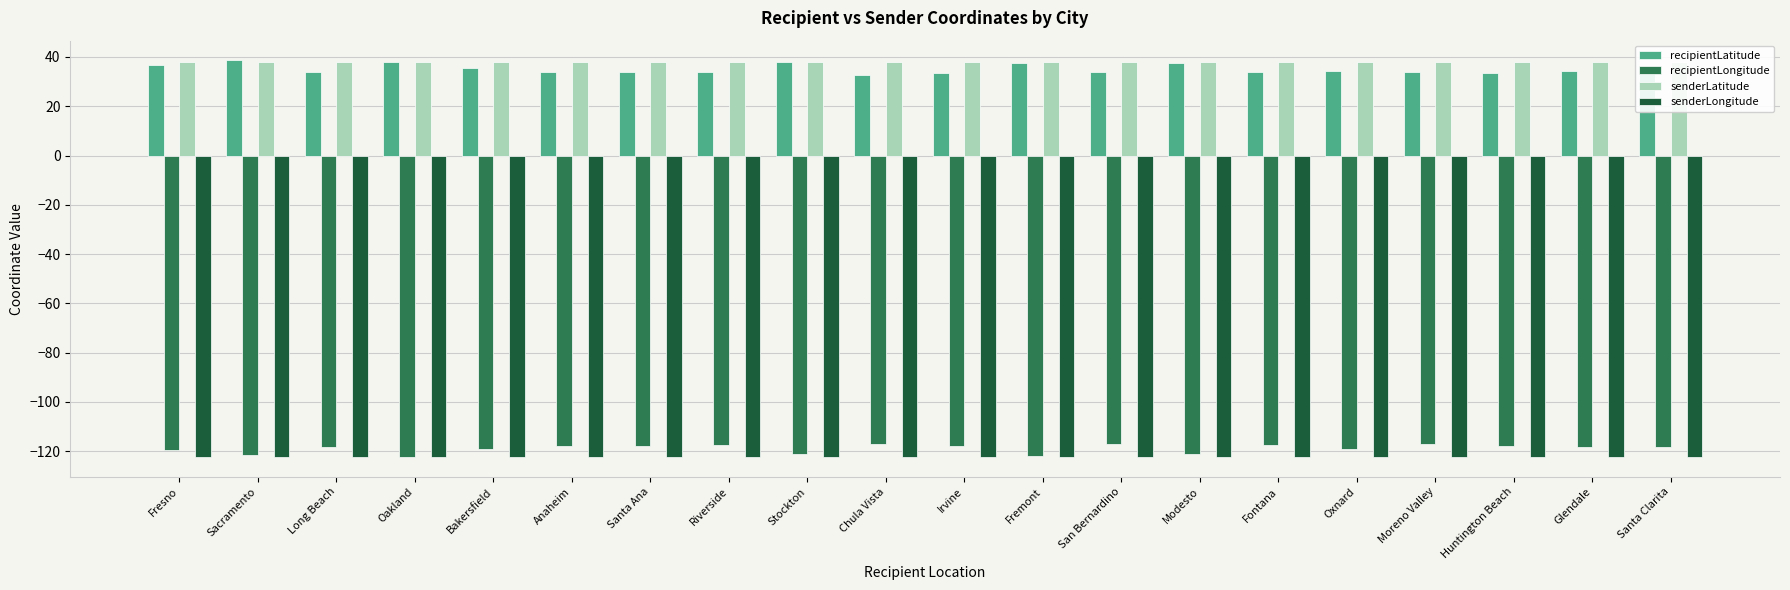

Reading left to right, extract all data points from this chart.

recipientLatitude: 36.7	38.6	33.8	37.8	35.4	33.8	33.7	34.0	38.0	32.6	33.7	37.5	34.1	37.6	34.1	34.2	33.9	33.7	34.2	34.4
recipientLongitude: -119.7	-121.5	-118.2	-122.3	-119.0	-117.9	-117.9	-117.4	-121.3	-117.1	-117.8	-122.0	-117.3	-121.0	-117.4	-119.2	-117.2	-118.0	-118.2	-118.5
senderLatitude: 37.8	37.8	37.8	37.8	37.8	37.8	37.8	37.8	37.8	37.8	37.8	37.8	37.8	37.8	37.8	37.8	37.8	37.8	37.8	37.8
senderLongitude: -122.4	-122.4	-122.4	-122.4	-122.4	-122.4	-122.4	-122.4	-122.4	-122.4	-122.4	-122.4	-122.4	-122.4	-122.4	-122.4	-122.4	-122.4	-122.4	-122.4